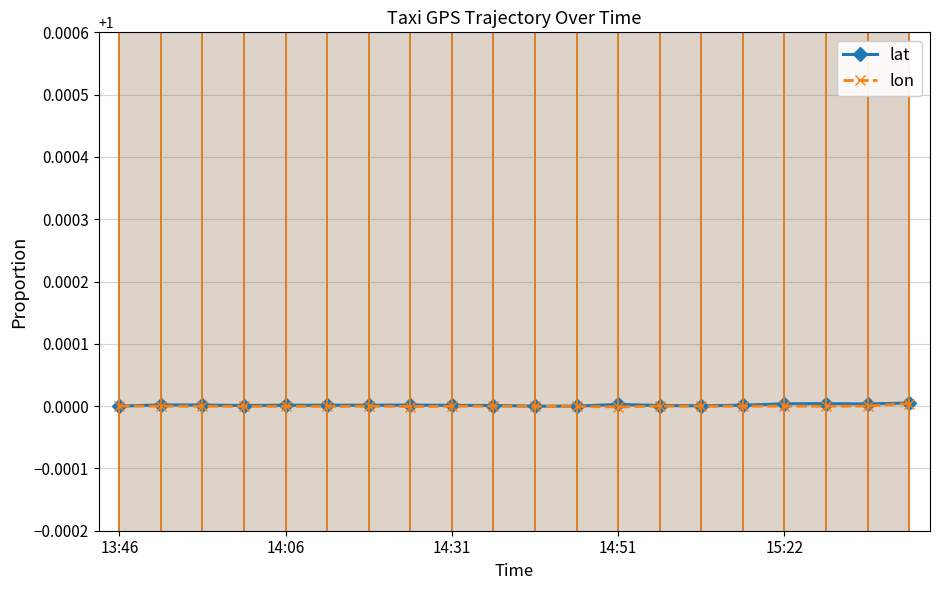

The lat series shows 1.0 at 17. True or false?

True